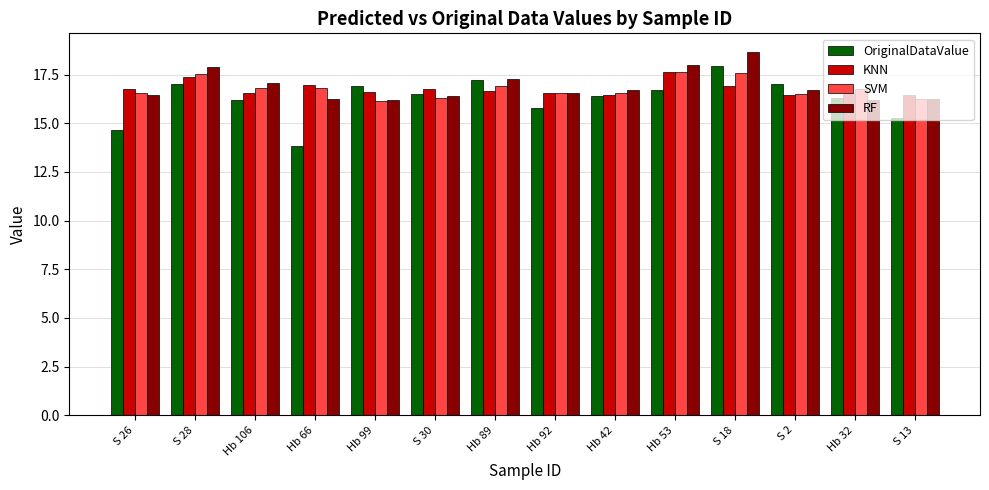

Which series has the widest spread of values?

OriginalDataValue